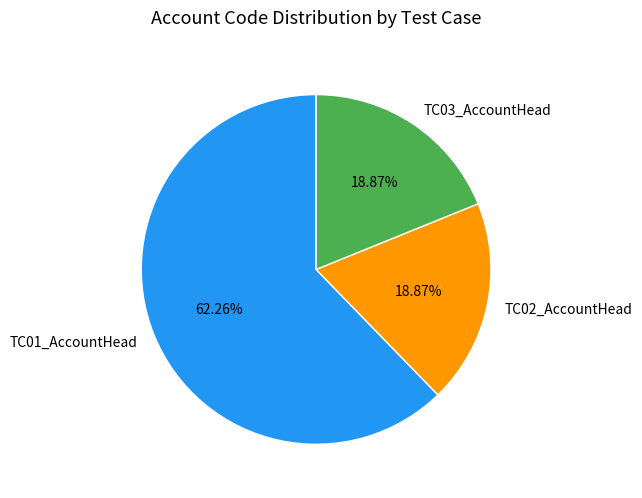

True or false: TC01_AccountHead accounts for 62% of the total.

True